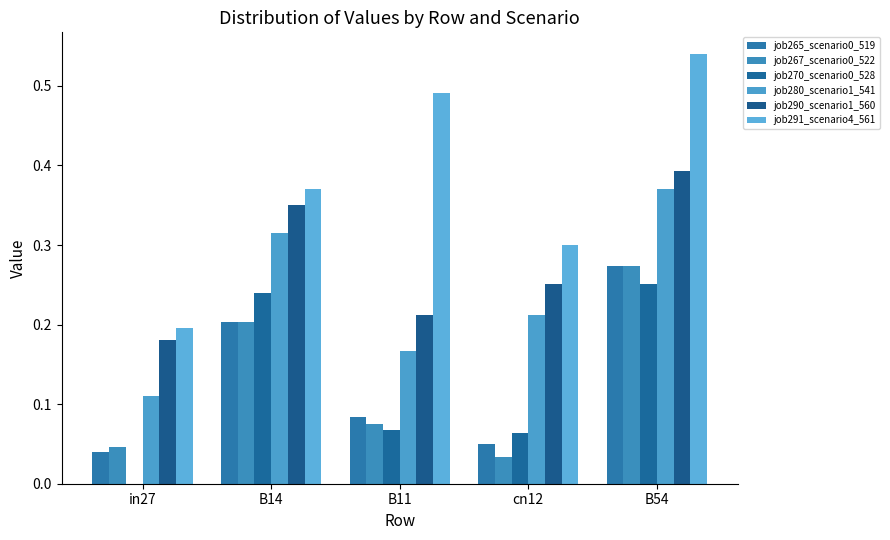

What is the highest value of the job280_scenario1_541 series?

0.4